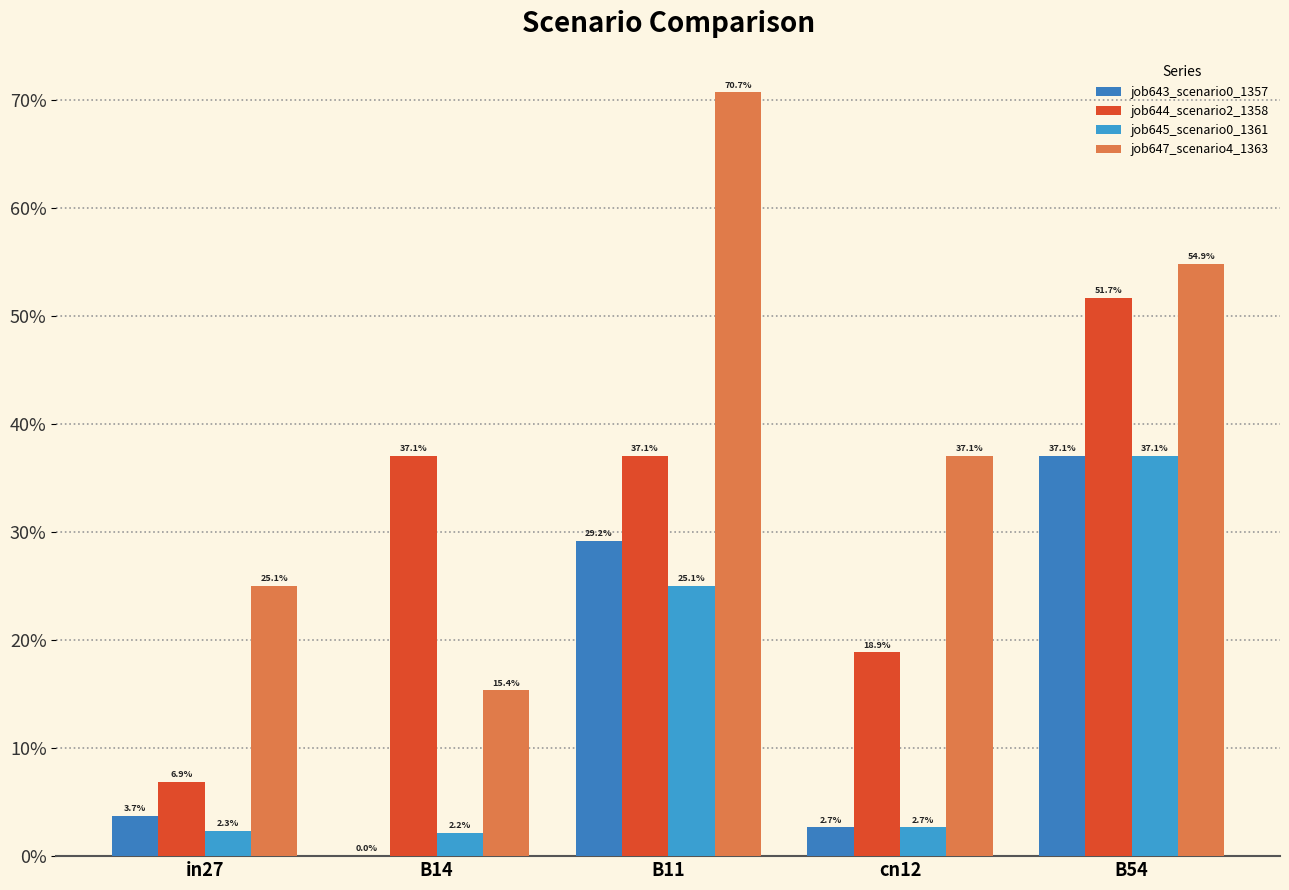

Are the bars horizontal?

No